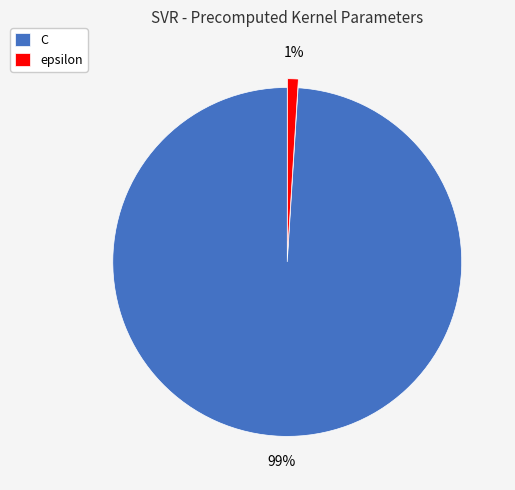

Do epsilon and C together represent more than half of the pie?

Yes